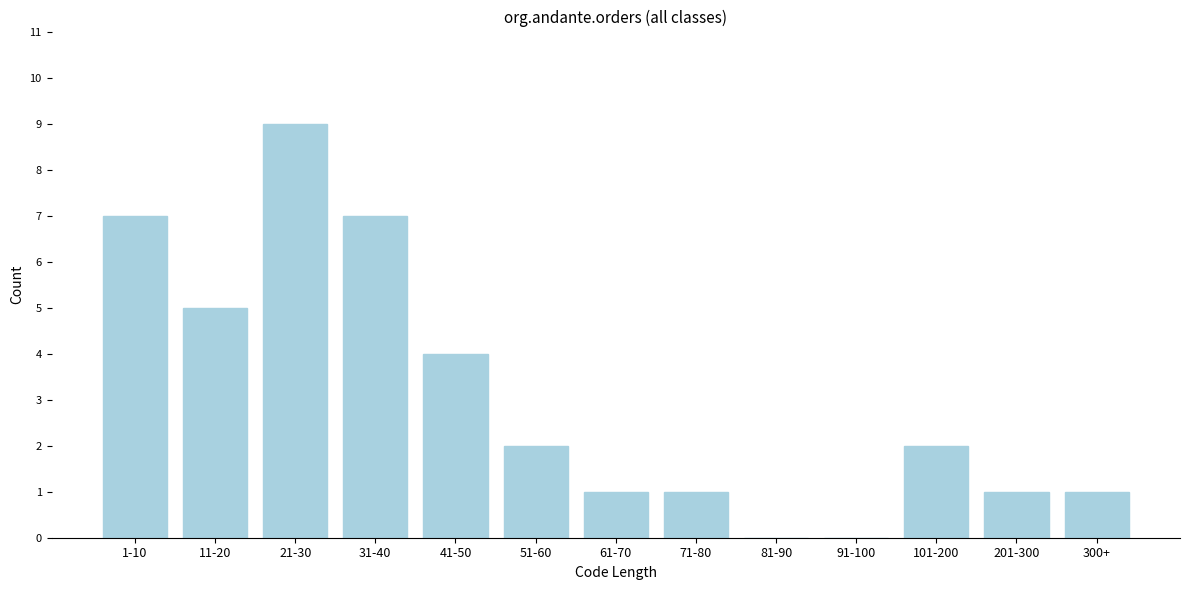

Reading left to right, list all the values displayed in this chart.

1-10=7	11-20=5	21-30=9	31-40=7	41-50=4	51-60=2	61-70=1	71-80=1	81-90=0	91-100=0	101-200=2	201-300=1	300+=1